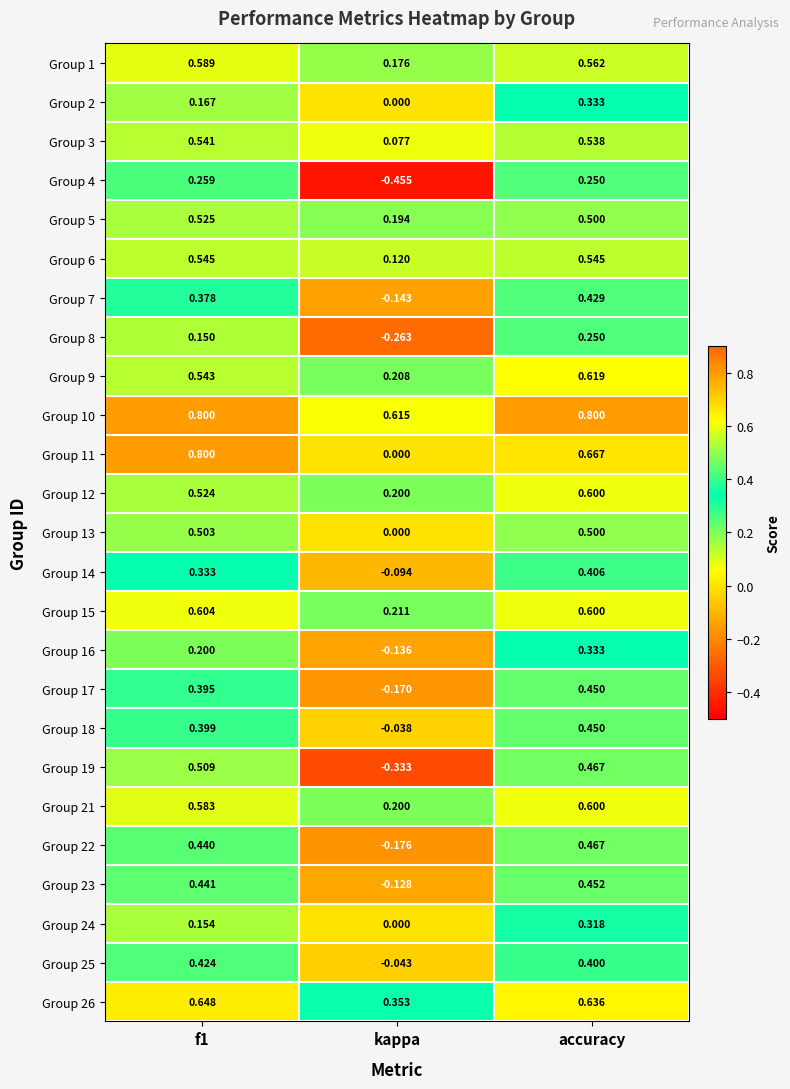

At which label is Group 11 closest to 0?

kappa